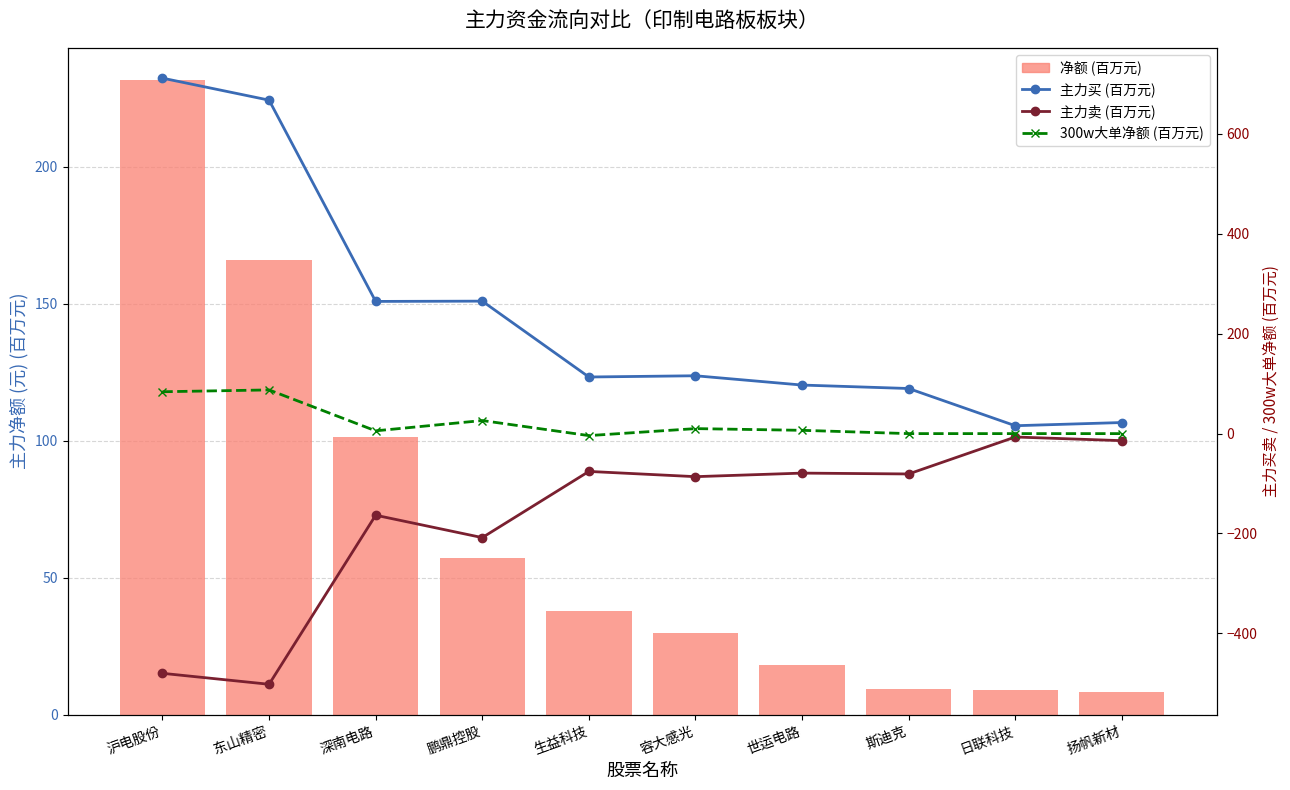

What are all the series names shown in the legend?

净额 (百万元), 主力买 (百万元), 主力卖 (百万元), 300w大单净额 (百万元)